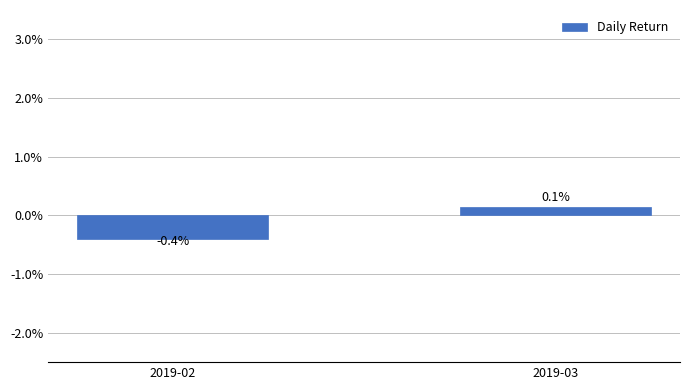

What is the minimum value shown in the chart?

-0.4